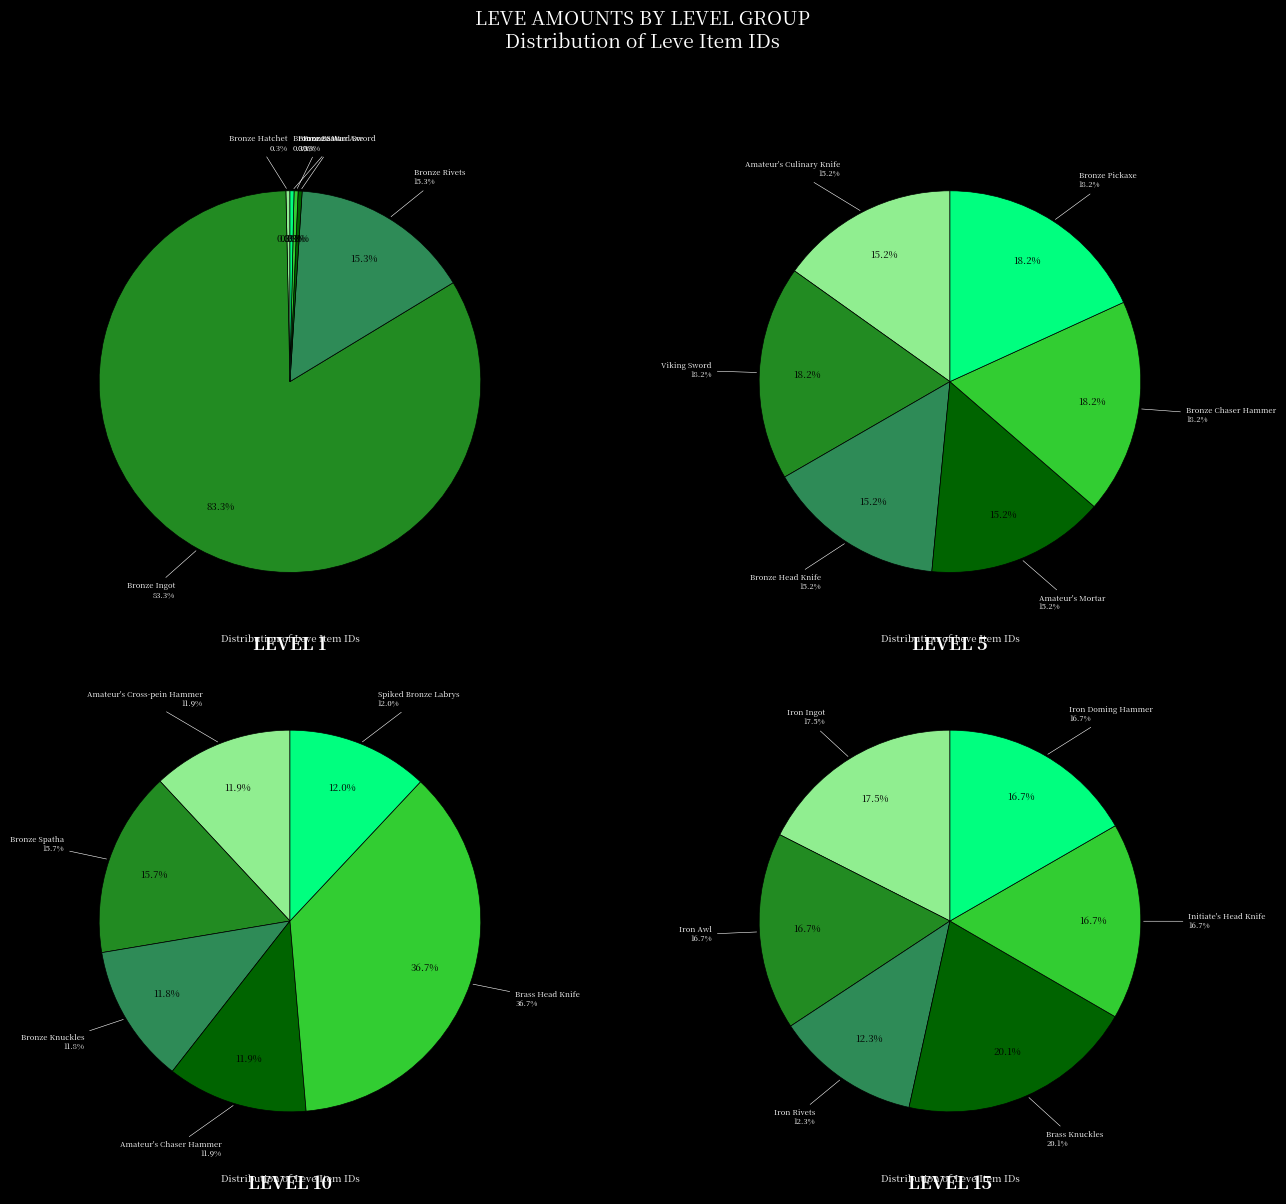

Do Bronze Saw and Bronze Bastard Sword together represent more than half of the pie?

No